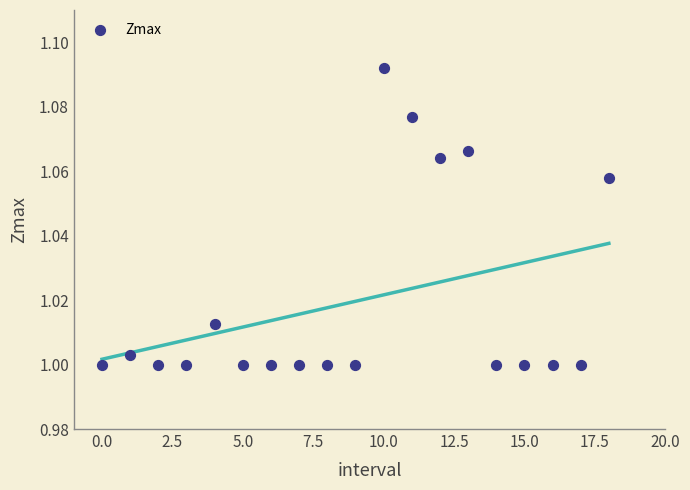

Count the number of points in this scatter plot.

19